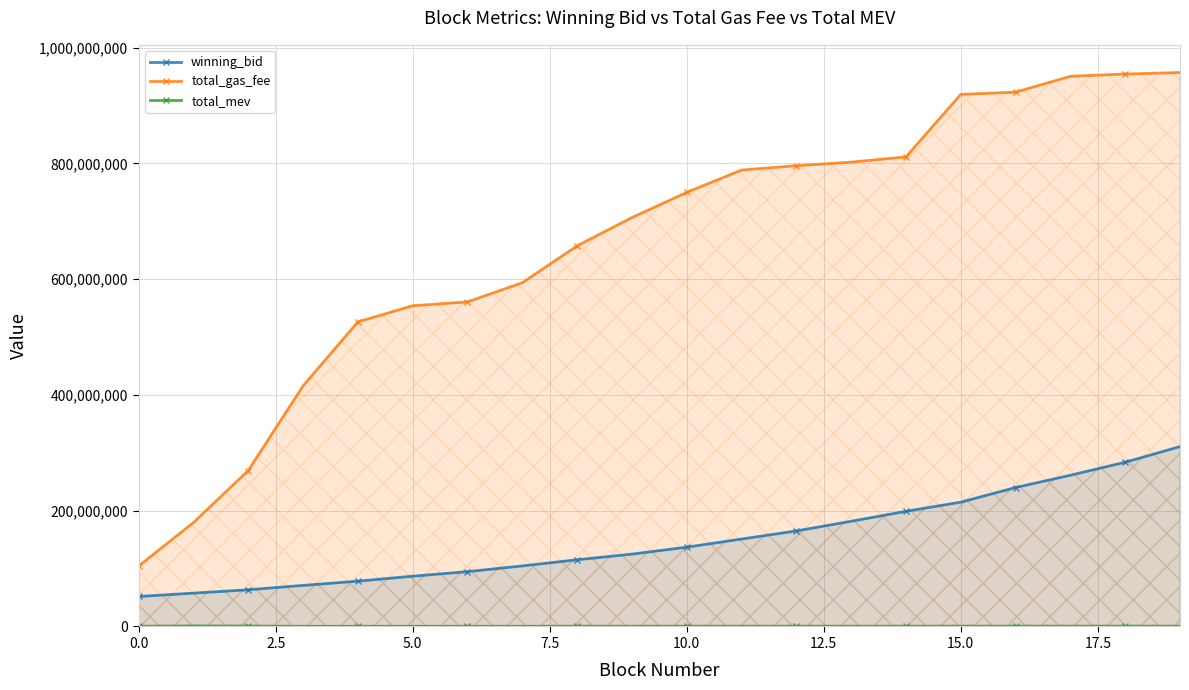

Which series has the widest spread of values?

total_gas_fee